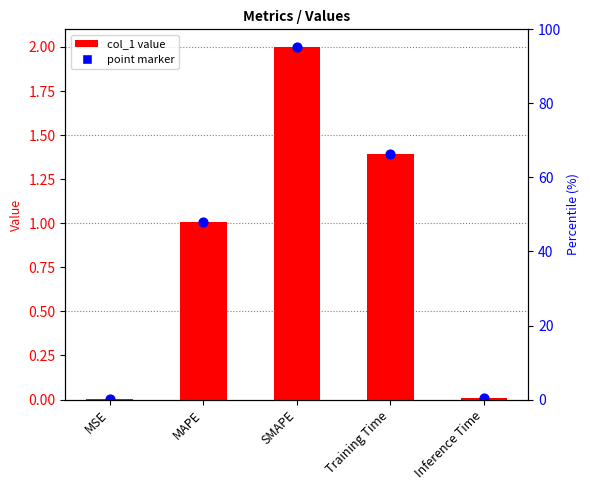

Which has a higher value, Inference Time or Training Time?

Training Time